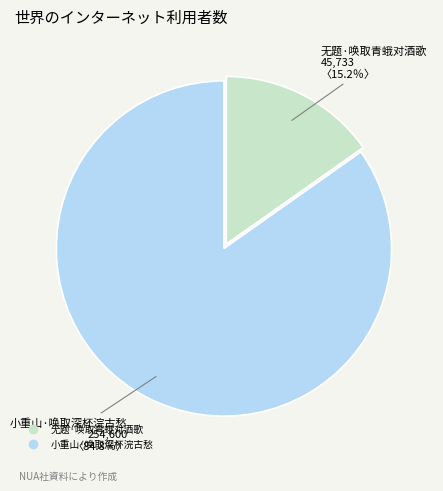

Which has a higher value, 小重山·唤取深杯浣古愁 or 无题·唤取青蛾对酒歌?

小重山·唤取深杯浣古愁